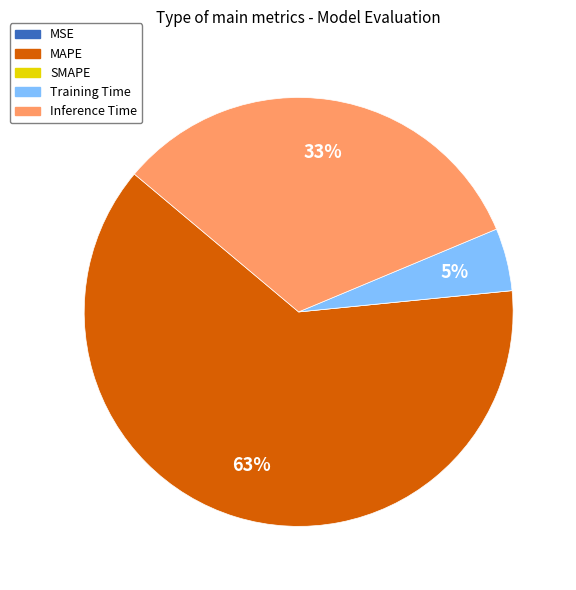

Is the sum of Inference Time and Training Time greater than half?

No